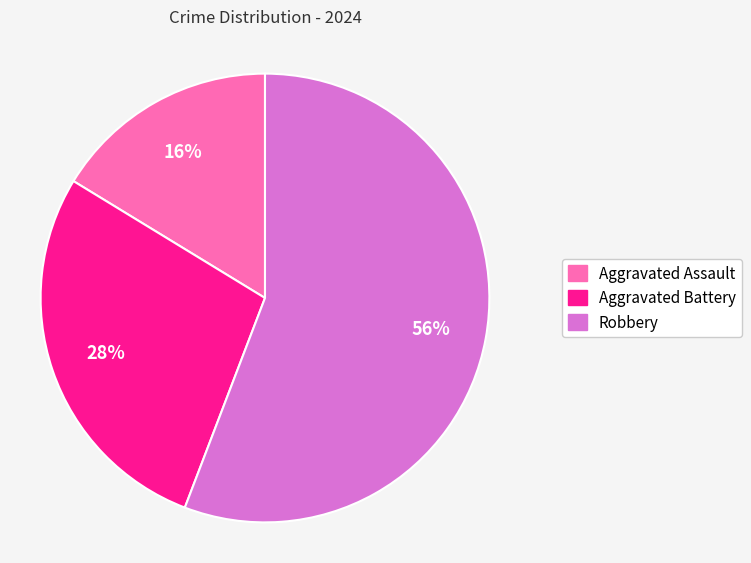

Is the sum of Aggravated Assault and Aggravated Battery greater than half?

No